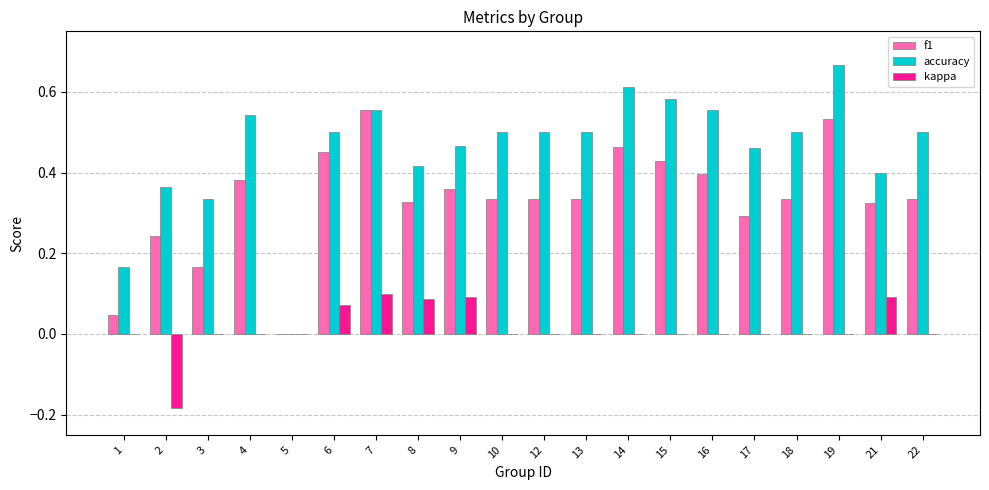

At which category does the chart reach its peak across all series?

19